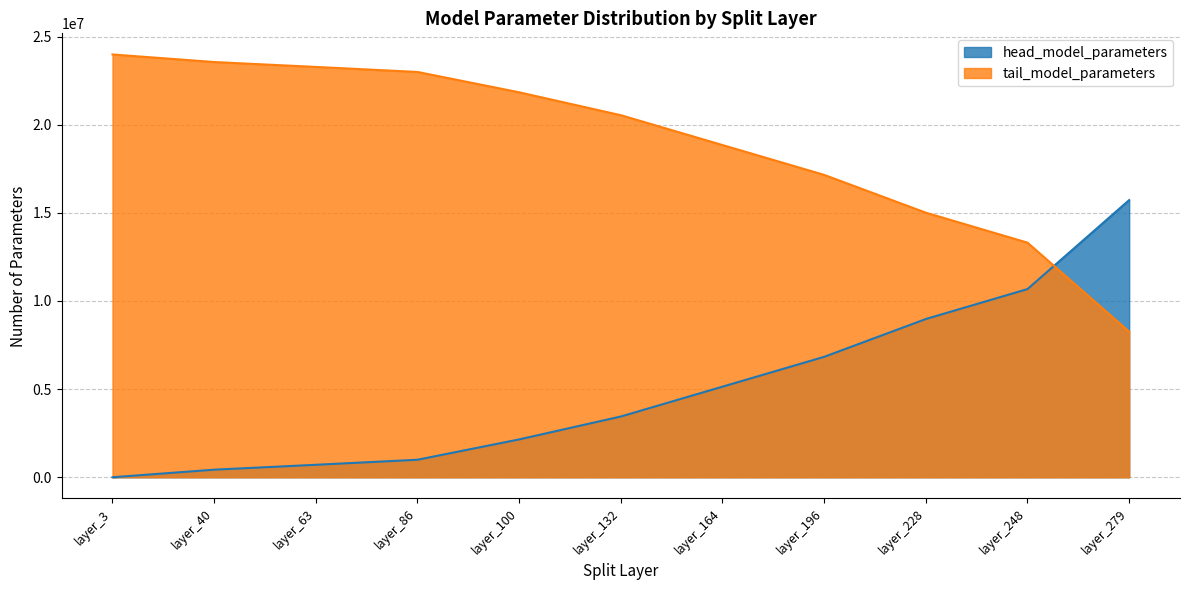

How many intersections are there between head_model_parameters and tail_model_parameters?

1